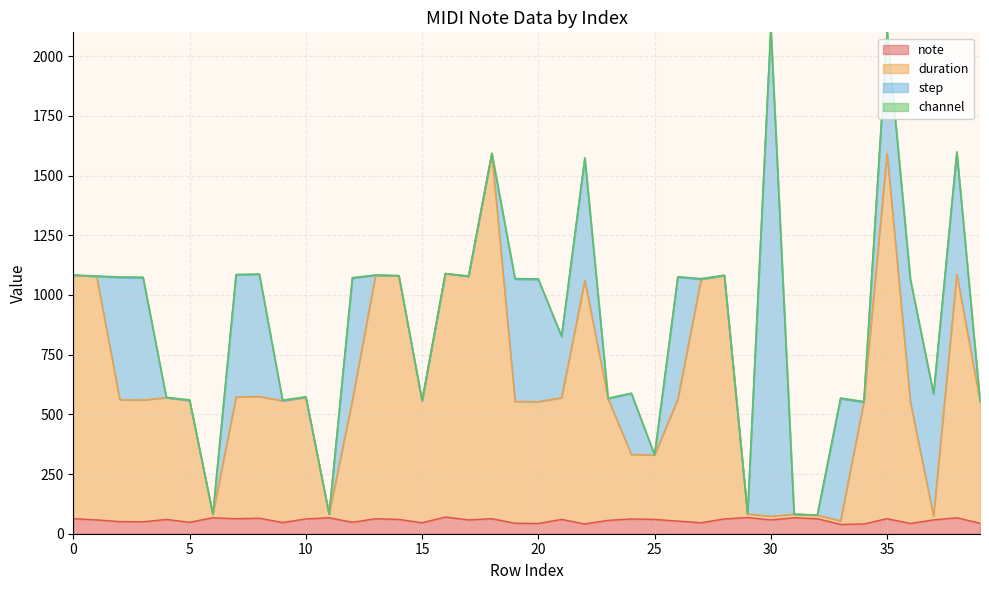

What is the maximum value for note?

70